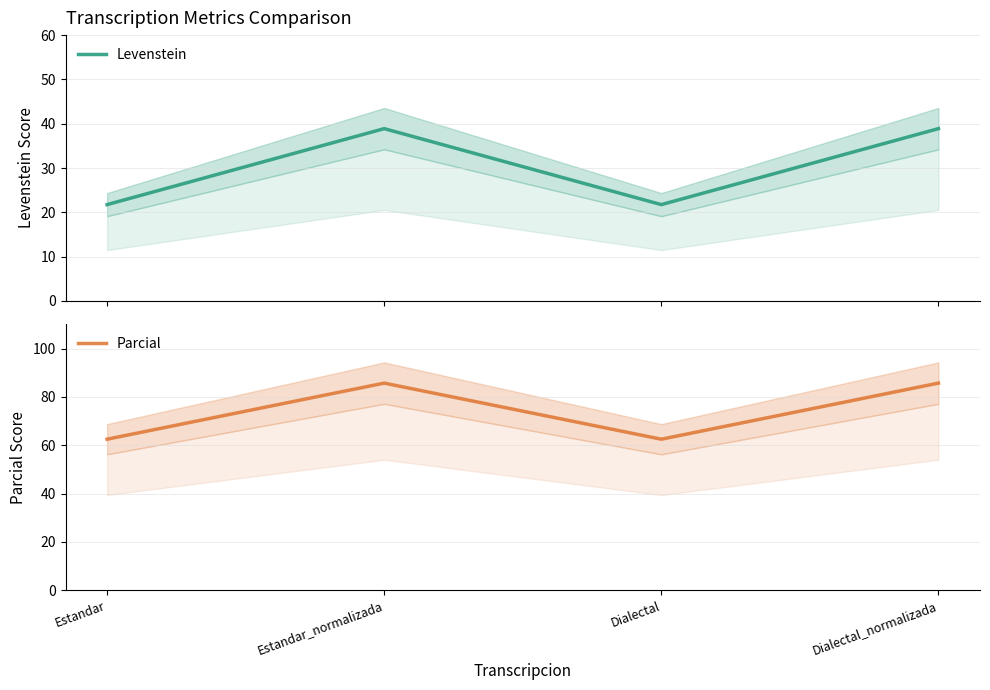

Is the value of Levenstein at Estandar greater than the value of Parcial at Dialectal?

No